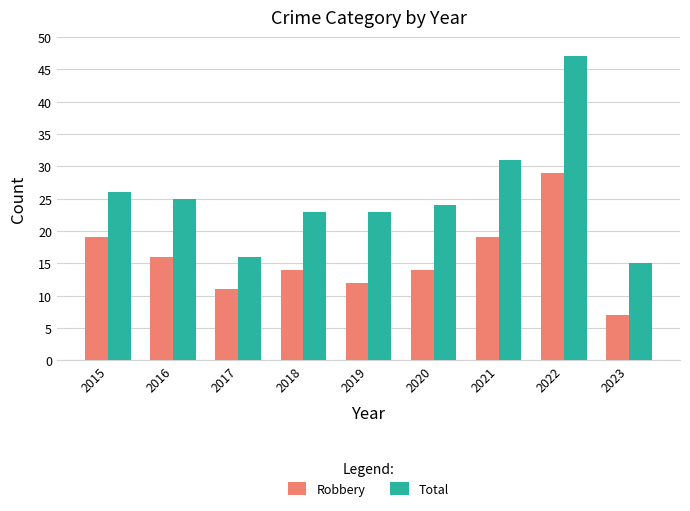

At which category is the sum across all series the highest?

2022